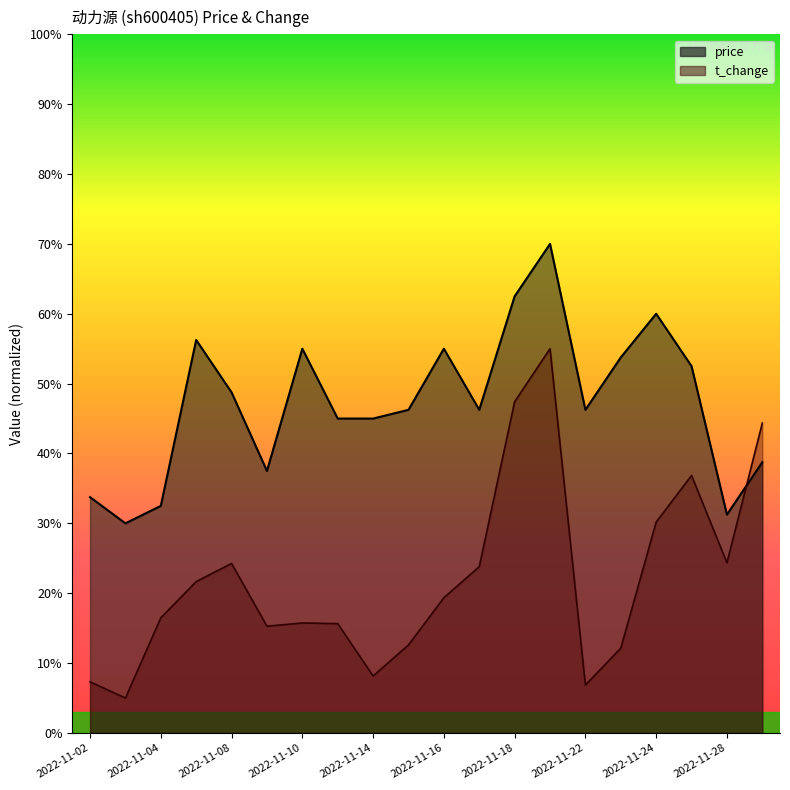

What are all the series names shown in the legend?

price, t_change